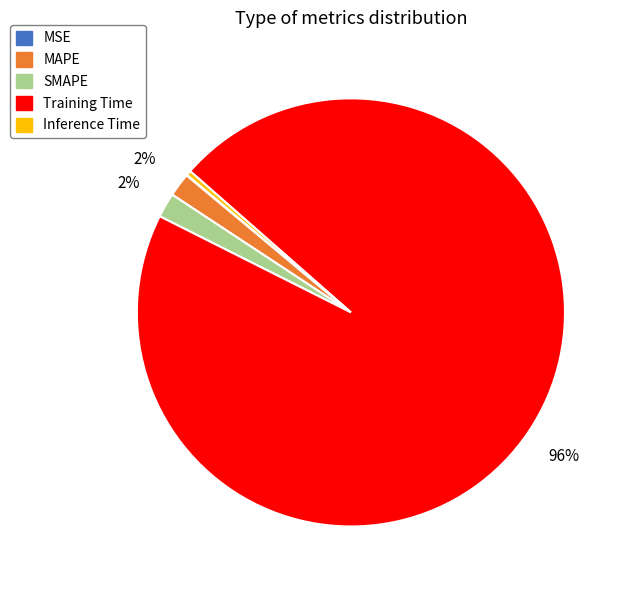

Which category has the biggest portion of the pie?

Training Time